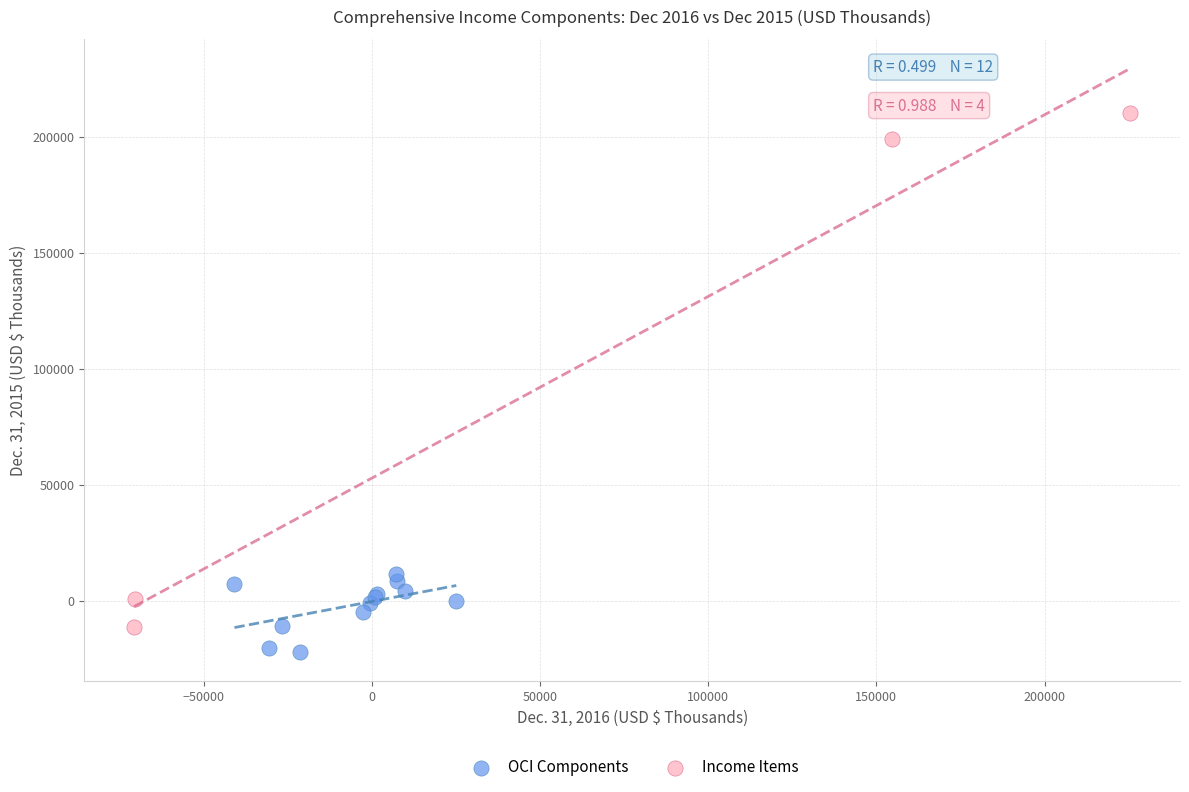

Which series contains the highest Y value?

Income Items